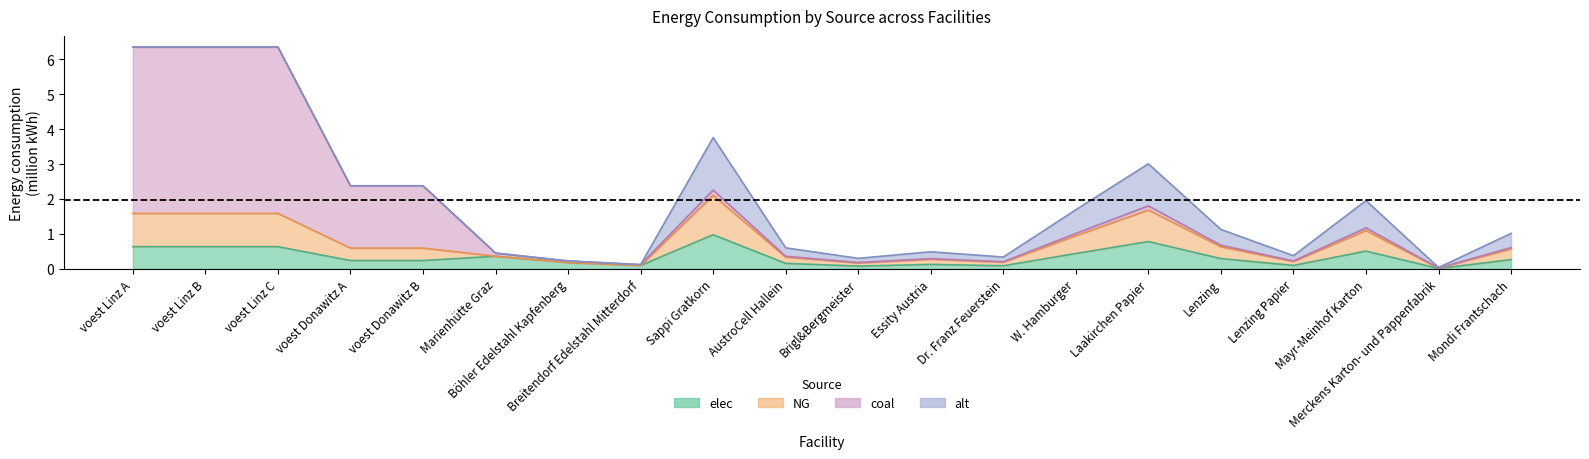

In elec, how many points are higher than both neighbors (excluding endpoints)?

5